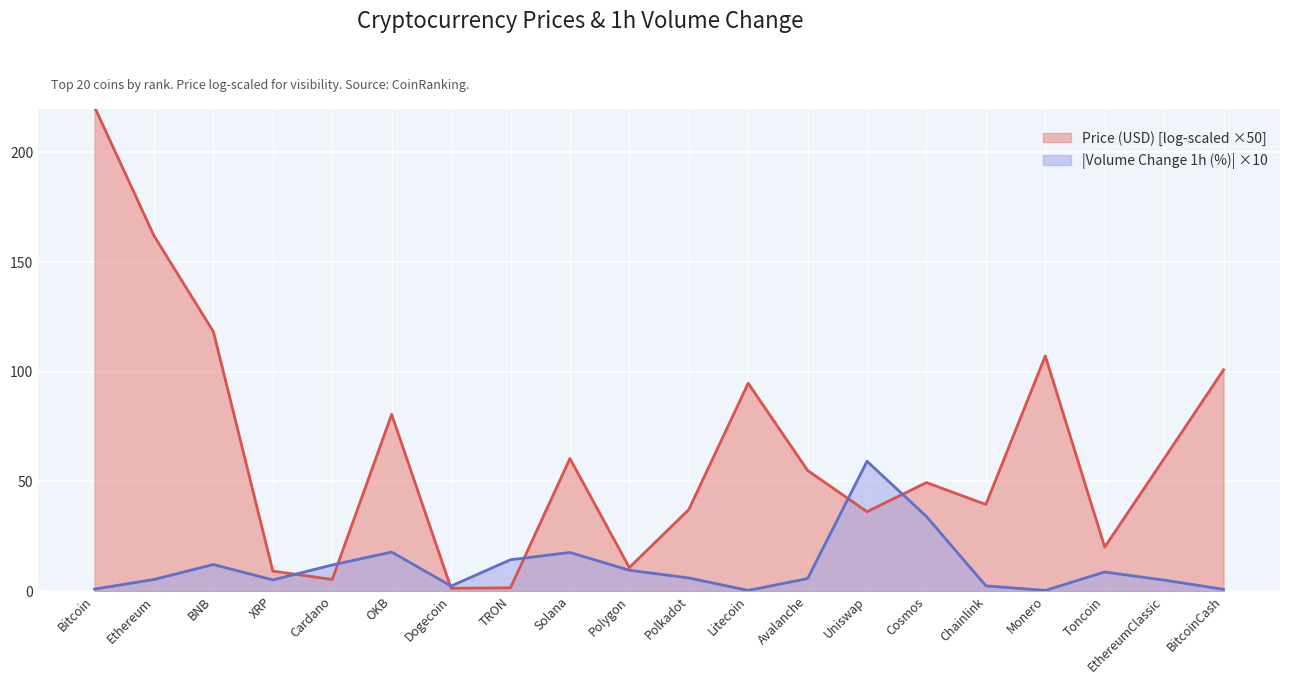

How many categories are shown in the chart?

20